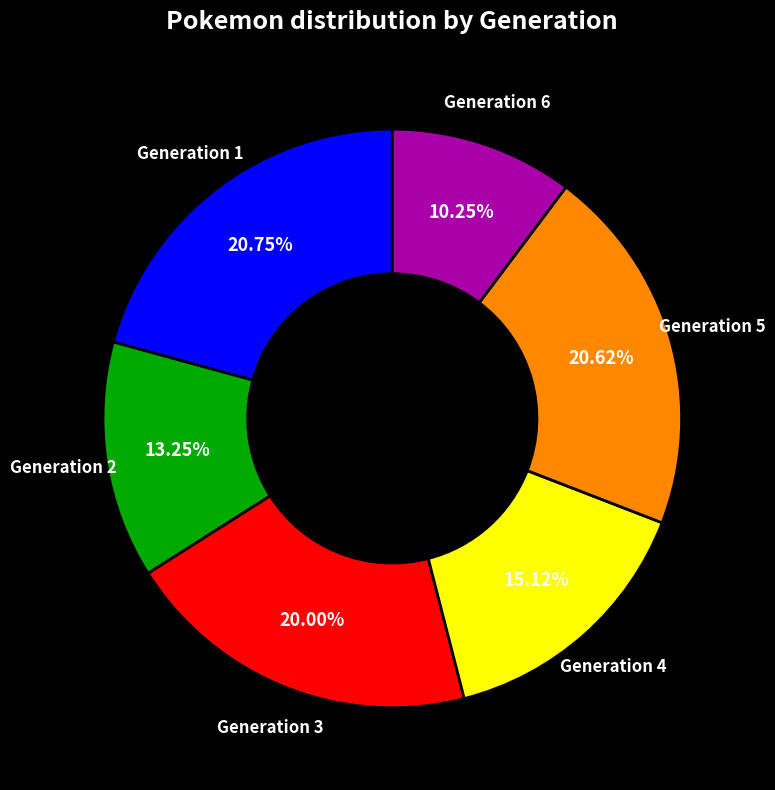

Does any single category account for the majority?

No